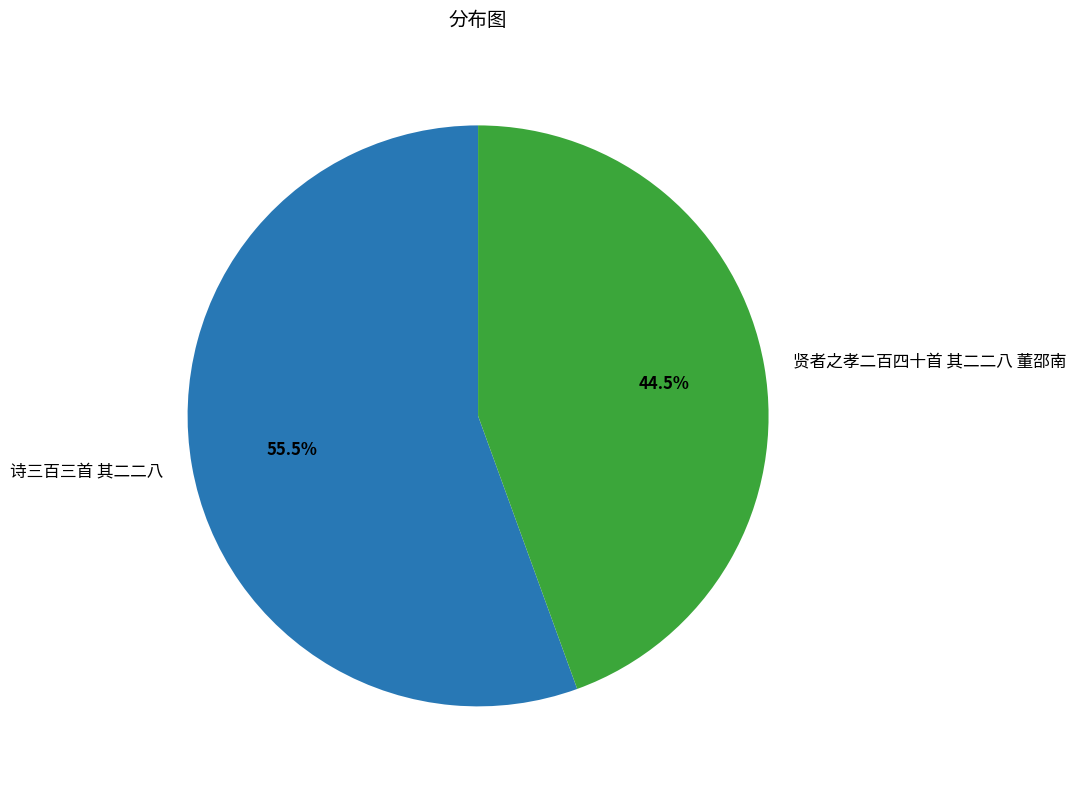

How many slices are in this pie chart?

2